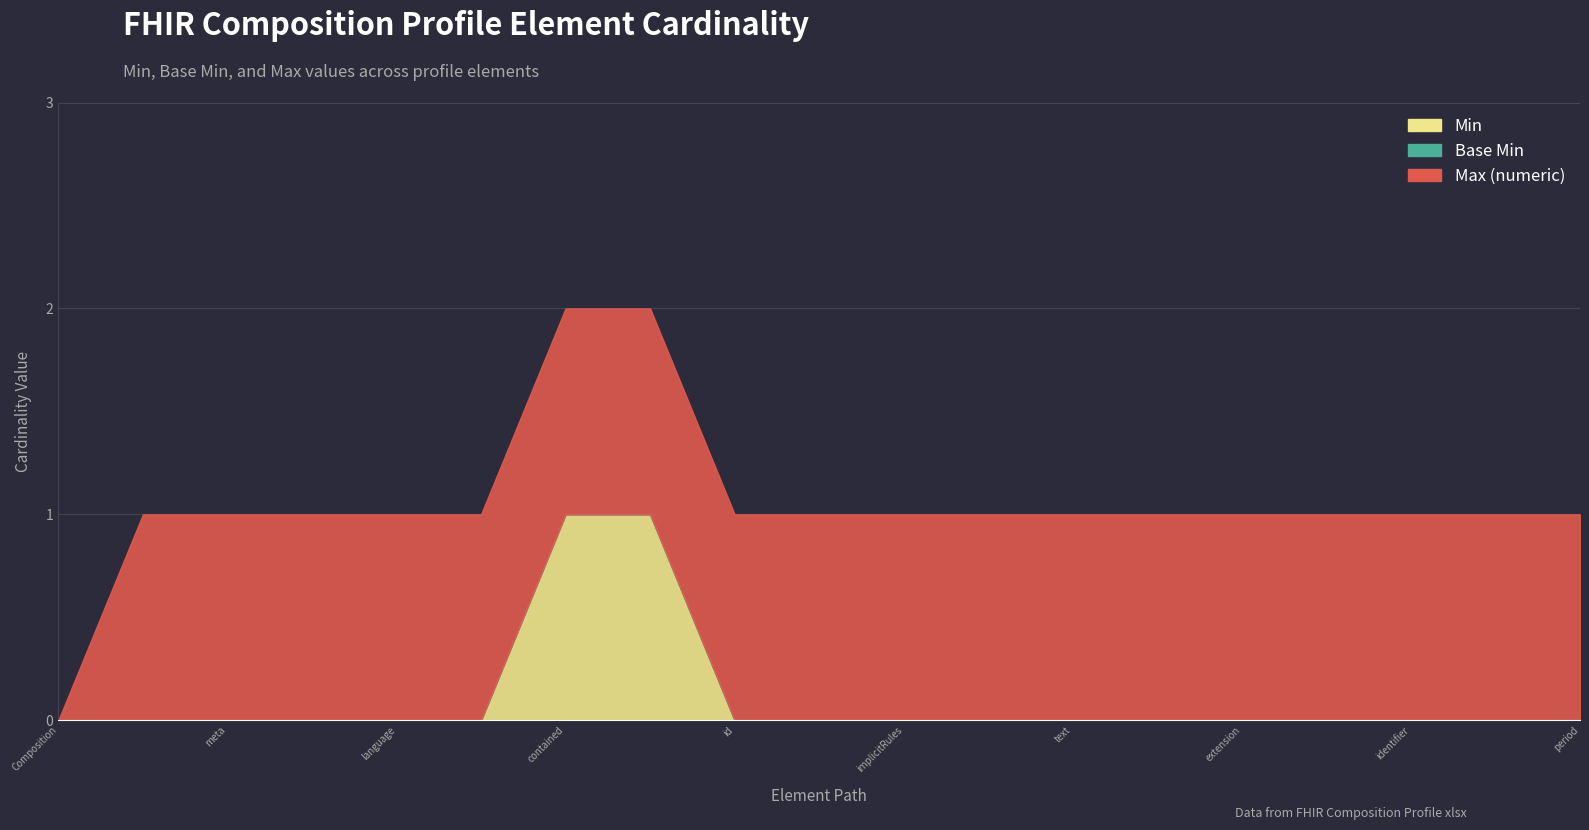

At how many categories does at least one series exceed 0?

18